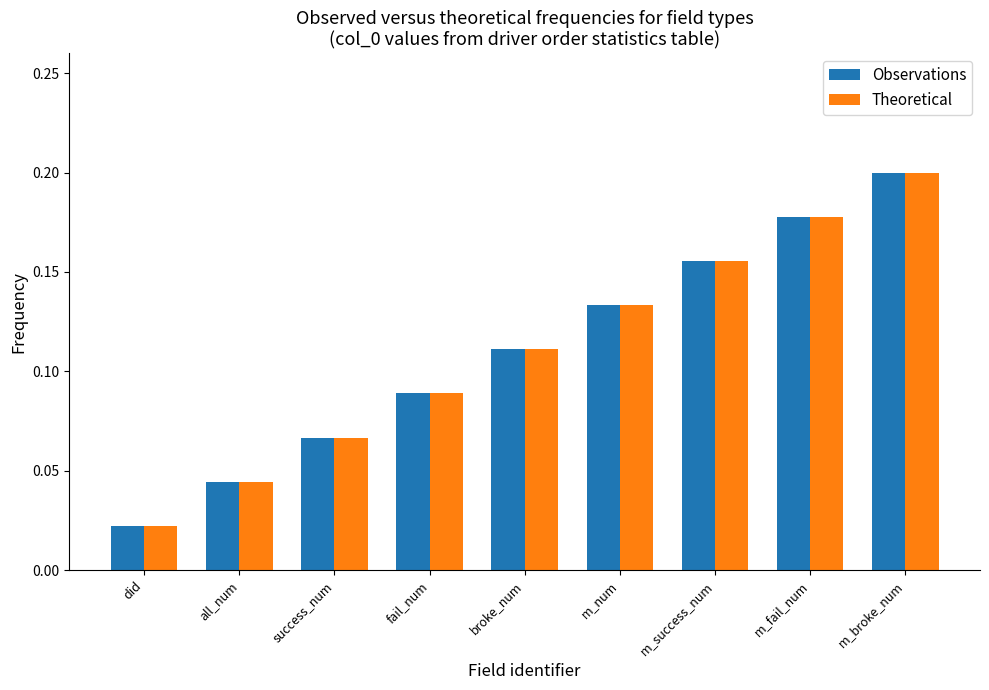

How many distinct data groups are displayed?

2